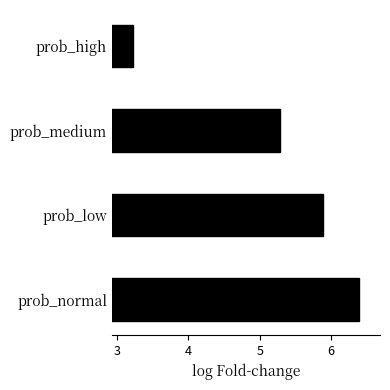

At which category does the chart reach its minimum across all series?

prob_high